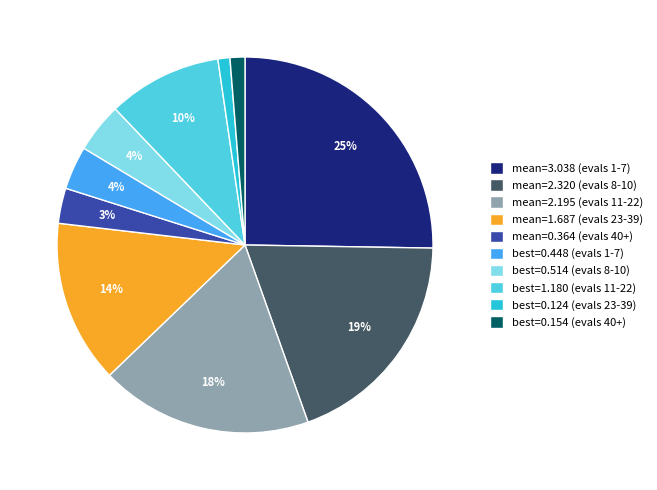

What is the largest slice in the pie chart?

mean=3.038 (evals 1-7)